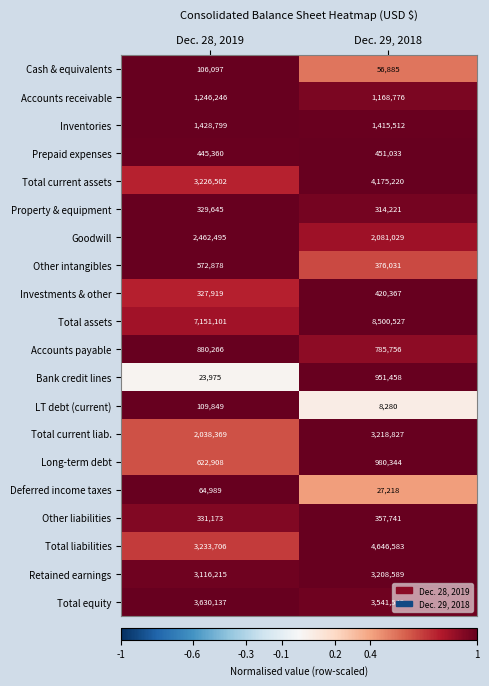

Which series has the largest range (max minus min)?

Total liabilities